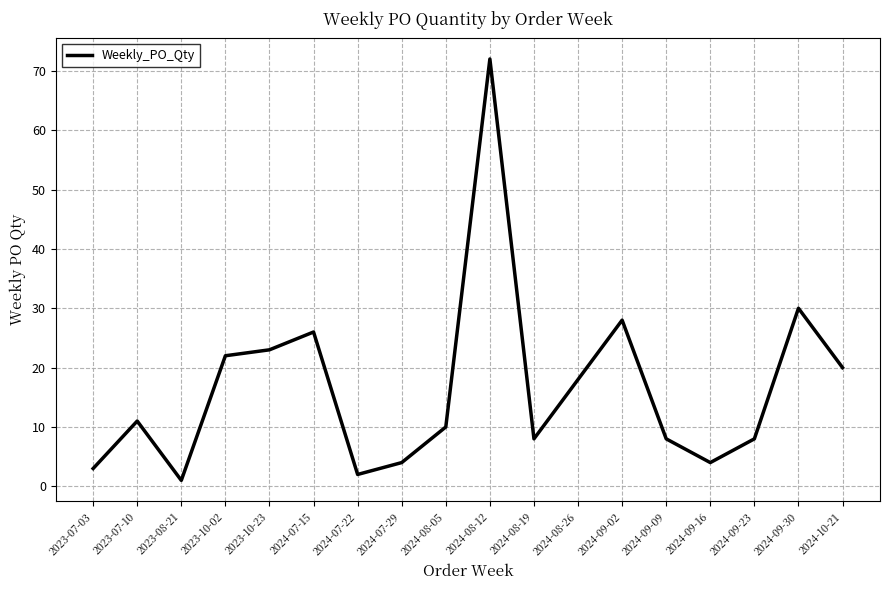

At which category does the data reach its first local peak?

2023-07-10